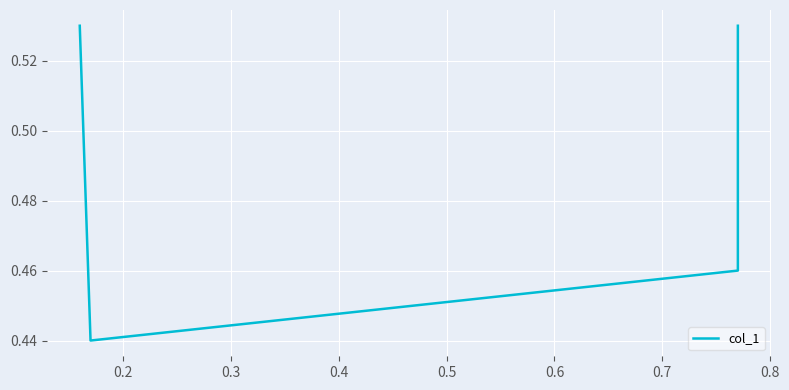

How many points are lower than both their immediate neighbors (excluding endpoints)?

1